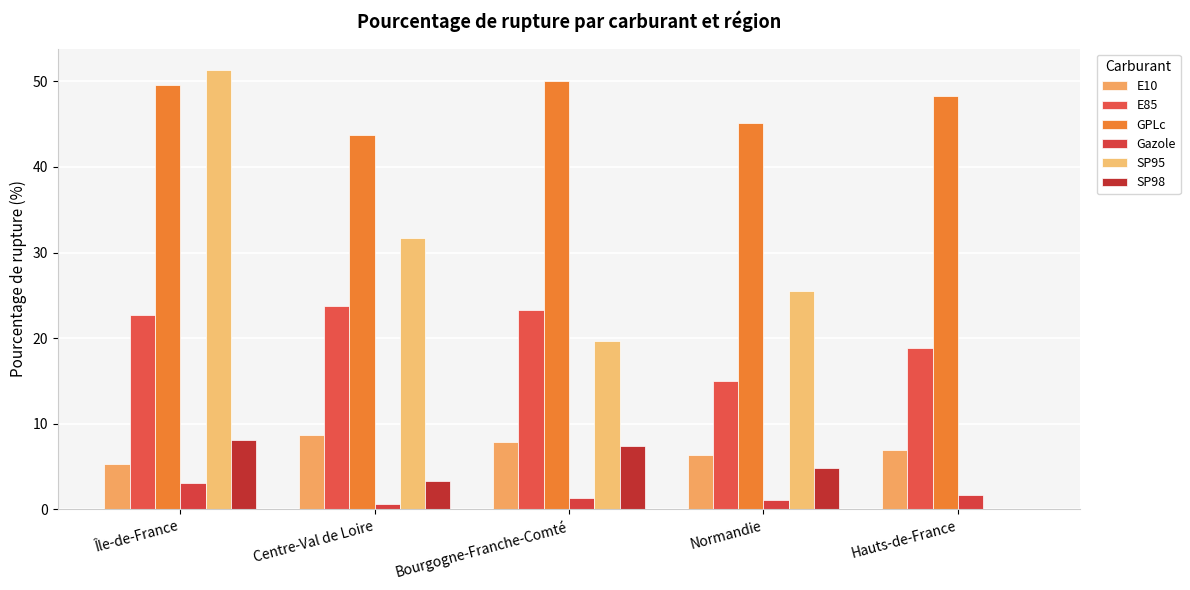

What value does the GPLc series have at Centre-Val de Loire?

43.7